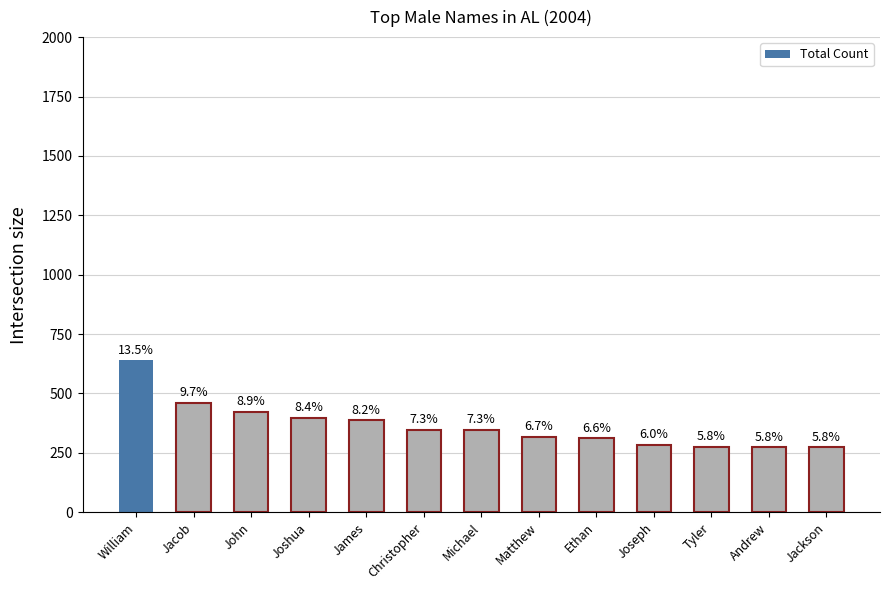

Rank the categories by value from highest to lowest.

William, Jacob, John, Joshua, James, Christopher, Michael, Matthew, Ethan, Joseph, Tyler, Andrew, Jackson